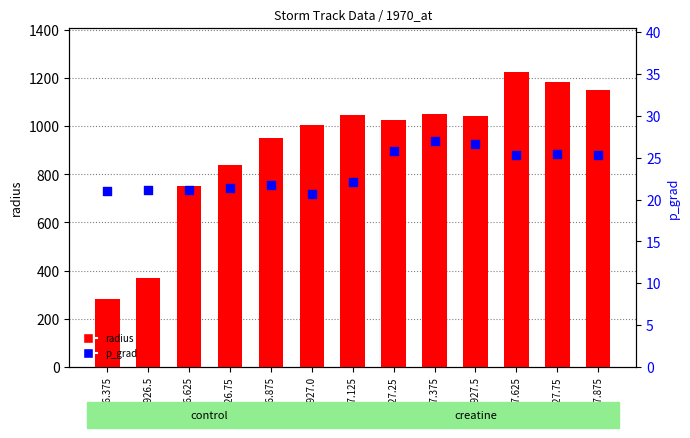

At how many categories does at least one series exceed 770?

10